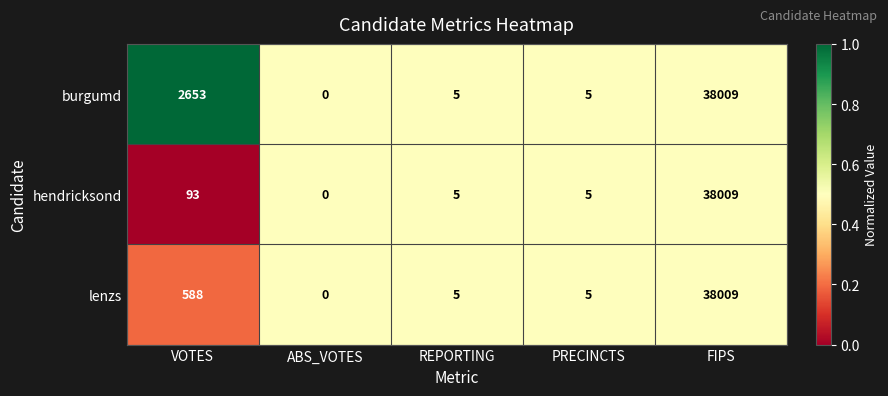

What is the maximum value for hendricksond?

38009